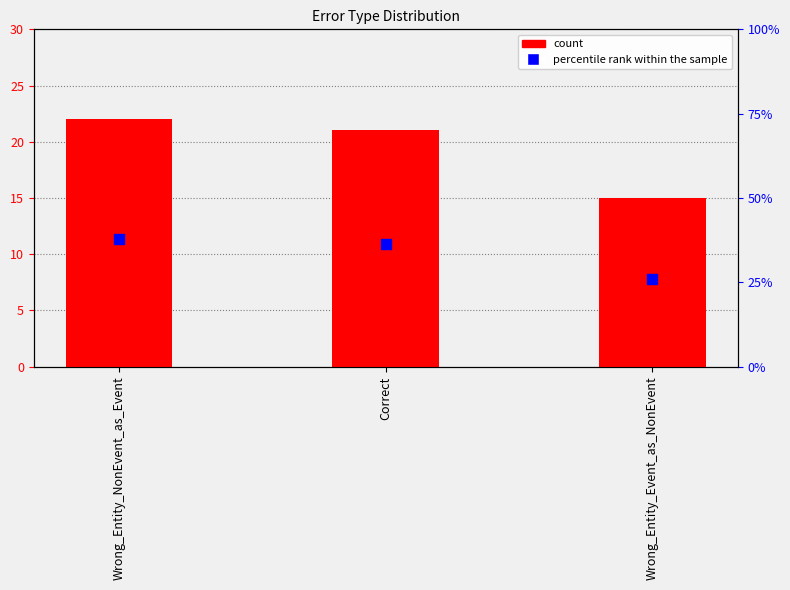

At how many categories does at least one series exceed 31?

2